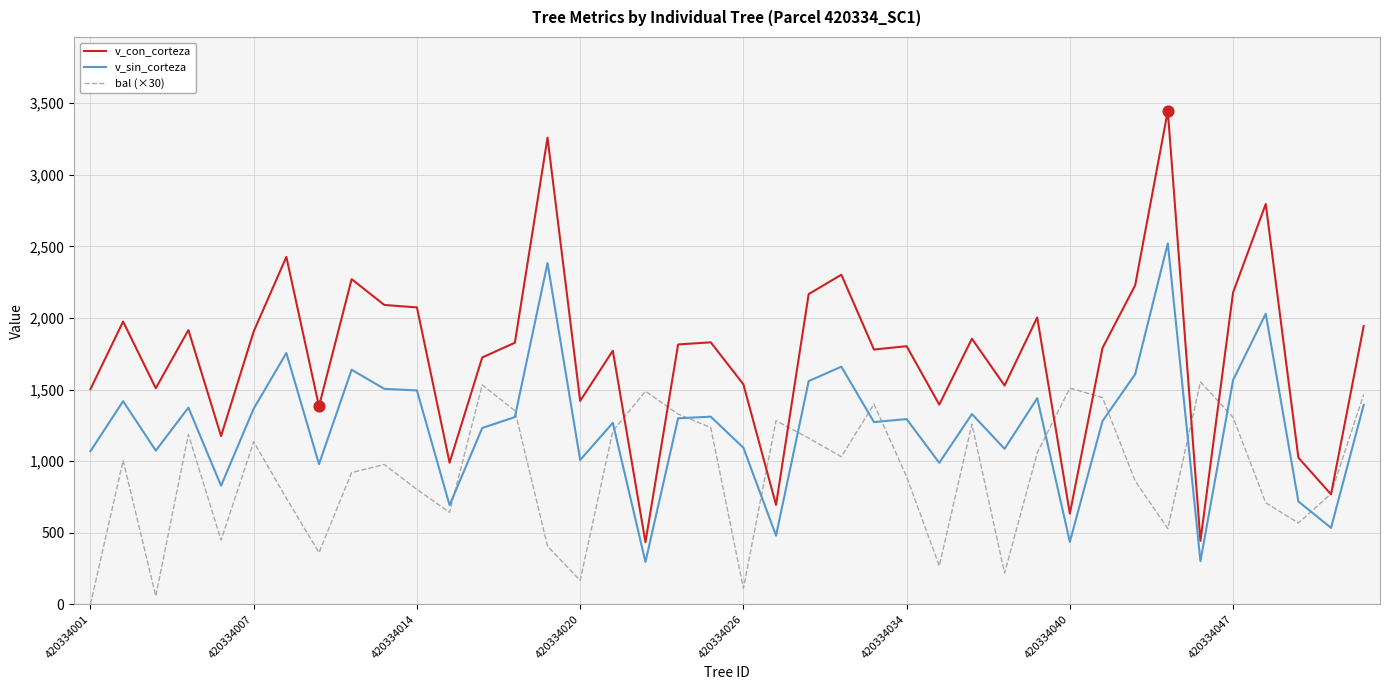

Which series has the largest total across all categories?

v_con_corteza